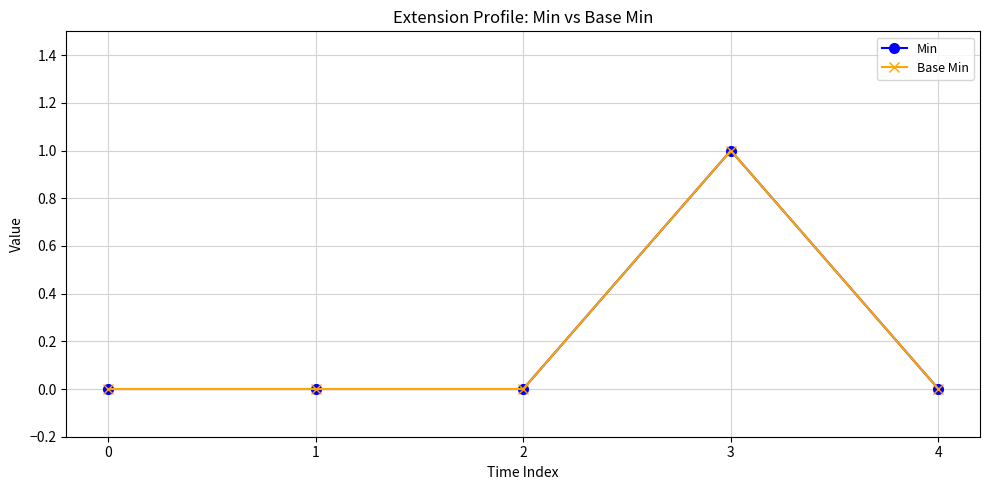

Reading left to right, extract all data points from this chart.

Min: 0=0	1=0	2=0	3=1	4=0
Base Min: 0=0	1=0	2=0	3=1	4=0